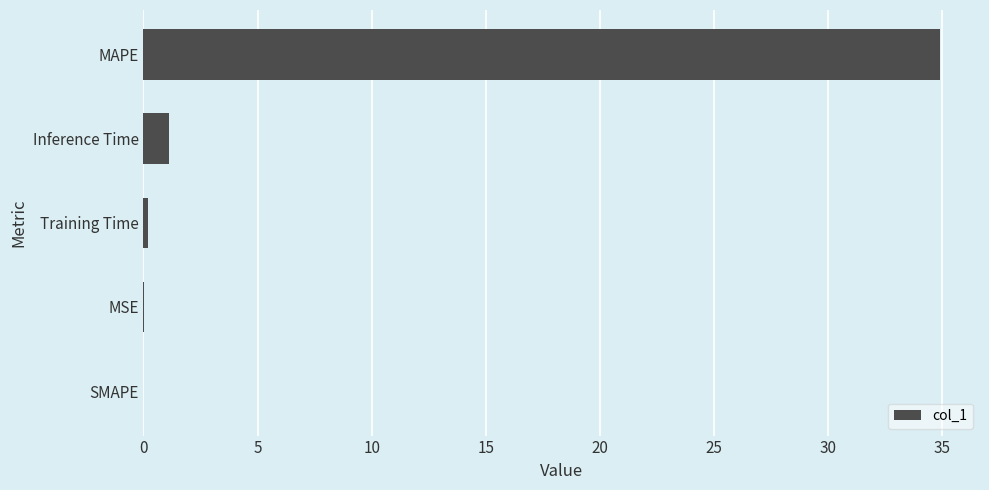

How many categories are shown in the chart?

5